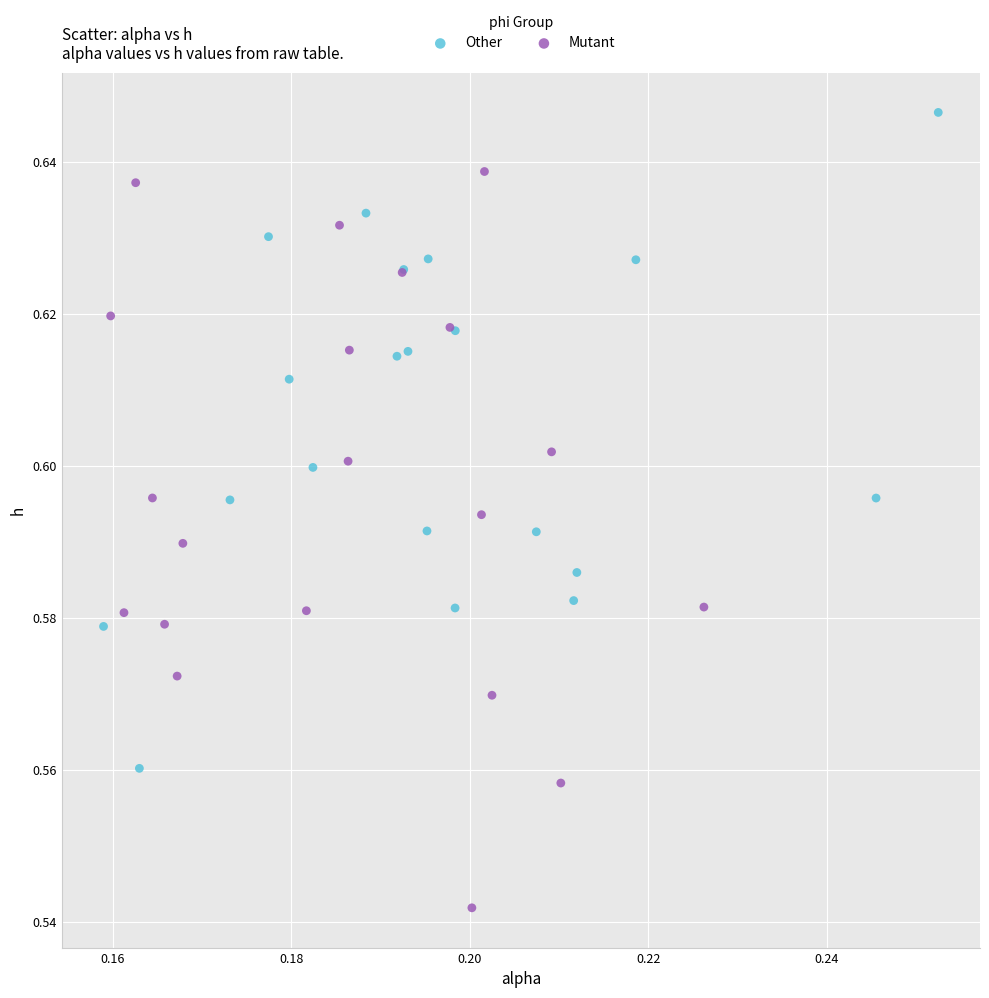

Which series has the largest Y range (max minus min)?

Mutant